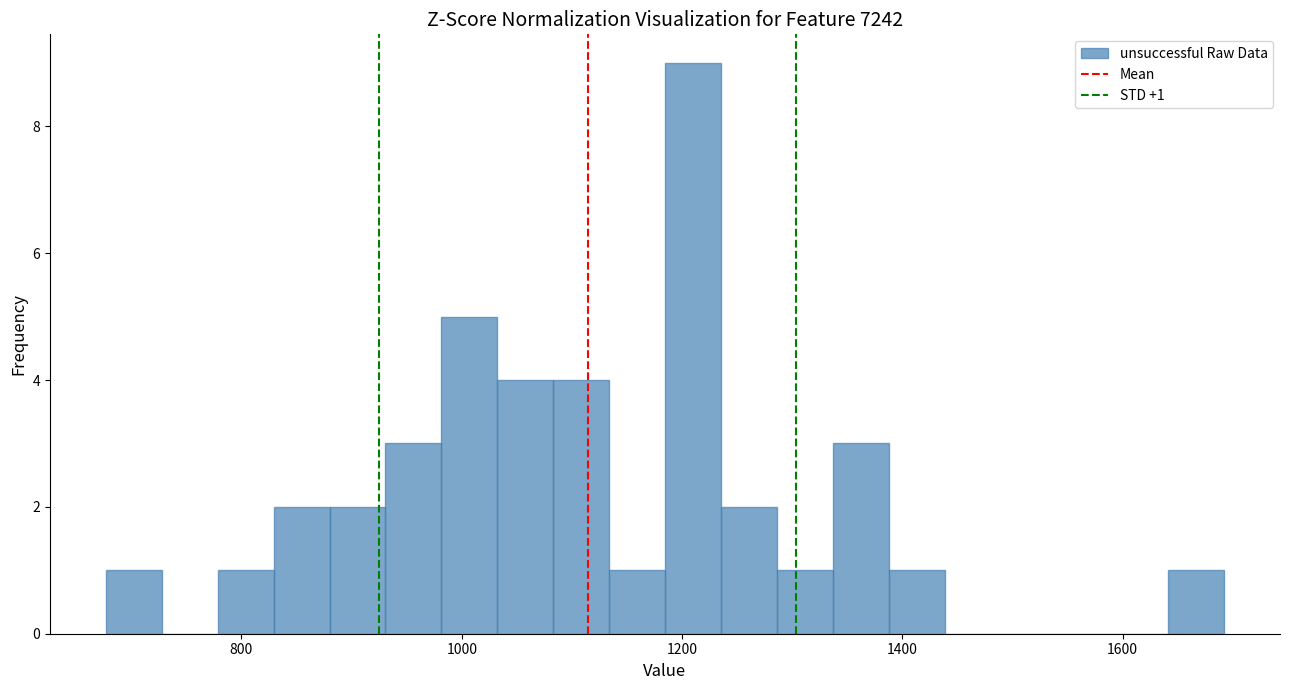

Around what value on the x-axis is the tallest bar? Give the approximate position of its centre, as read against the axis.

1200